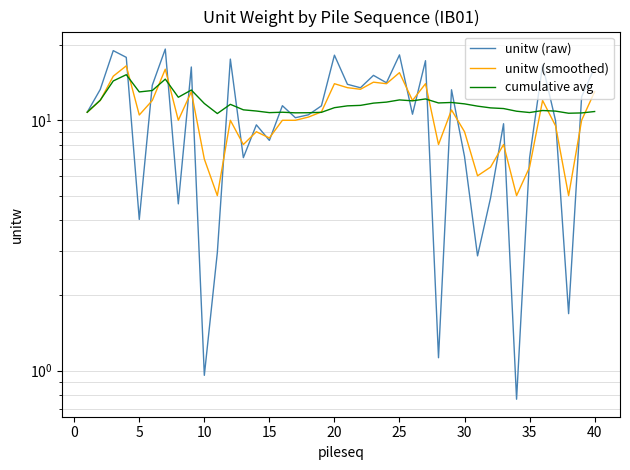

What is the approximate value of cumulative avg at 20?

11.4